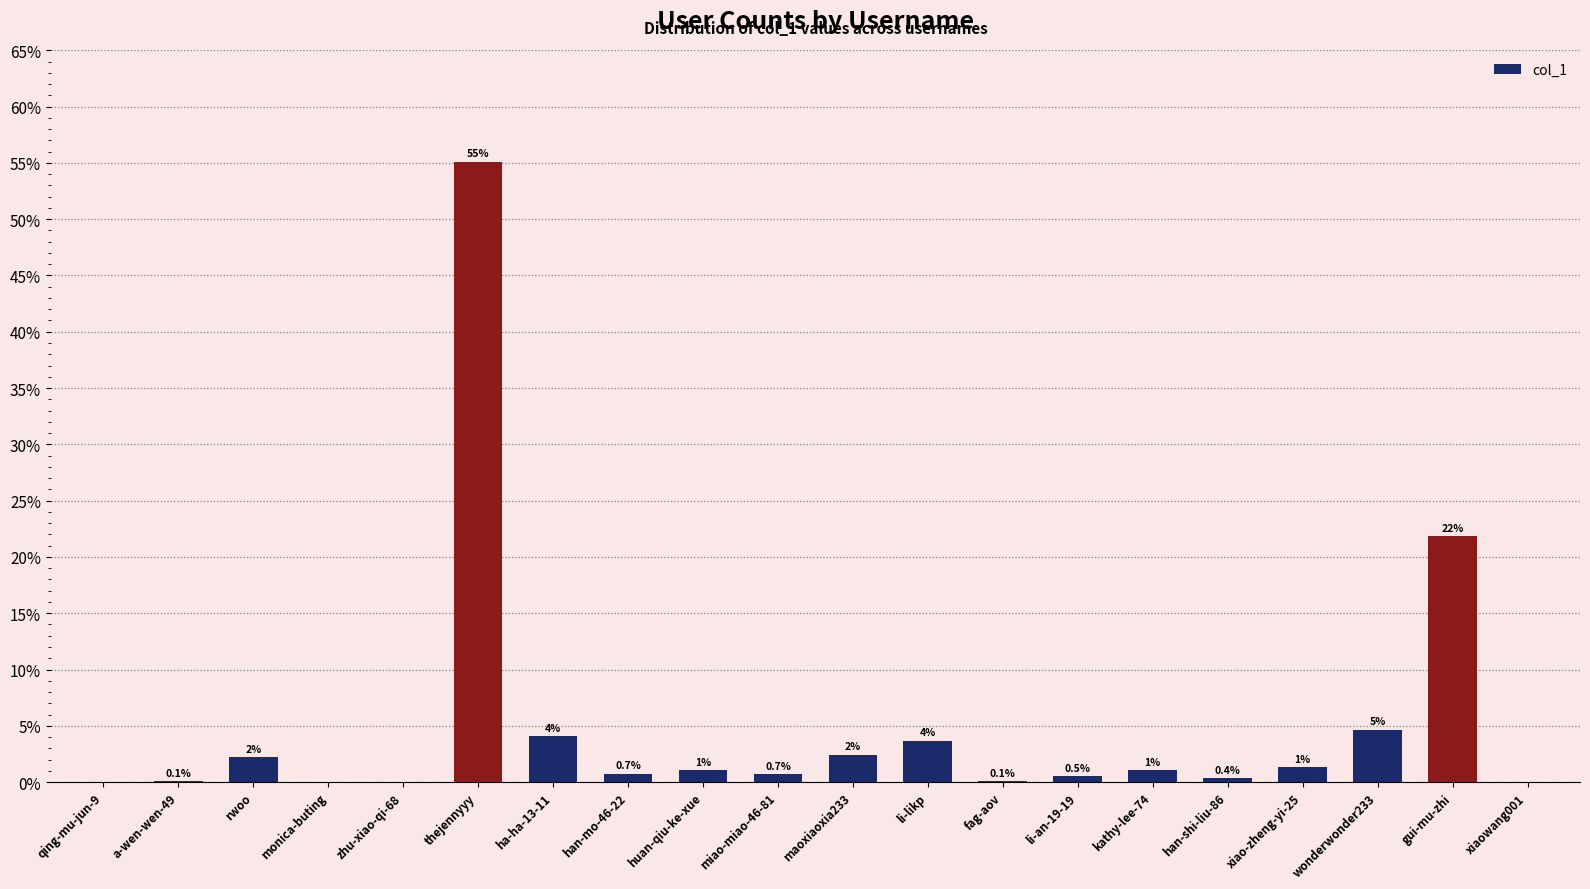

Where is the data nearest to the value 27?

gui-mu-zhi